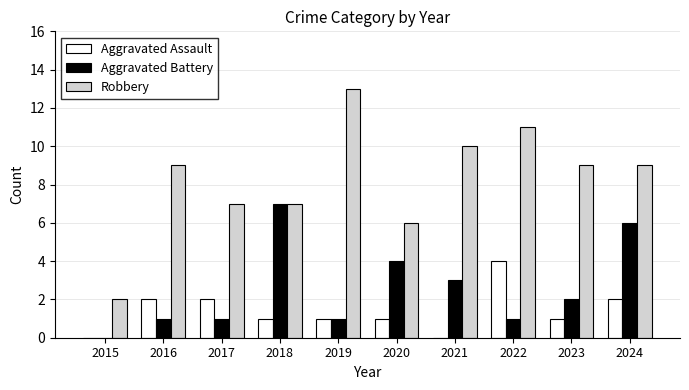

What is the sum of all Aggravated Assault values?

14